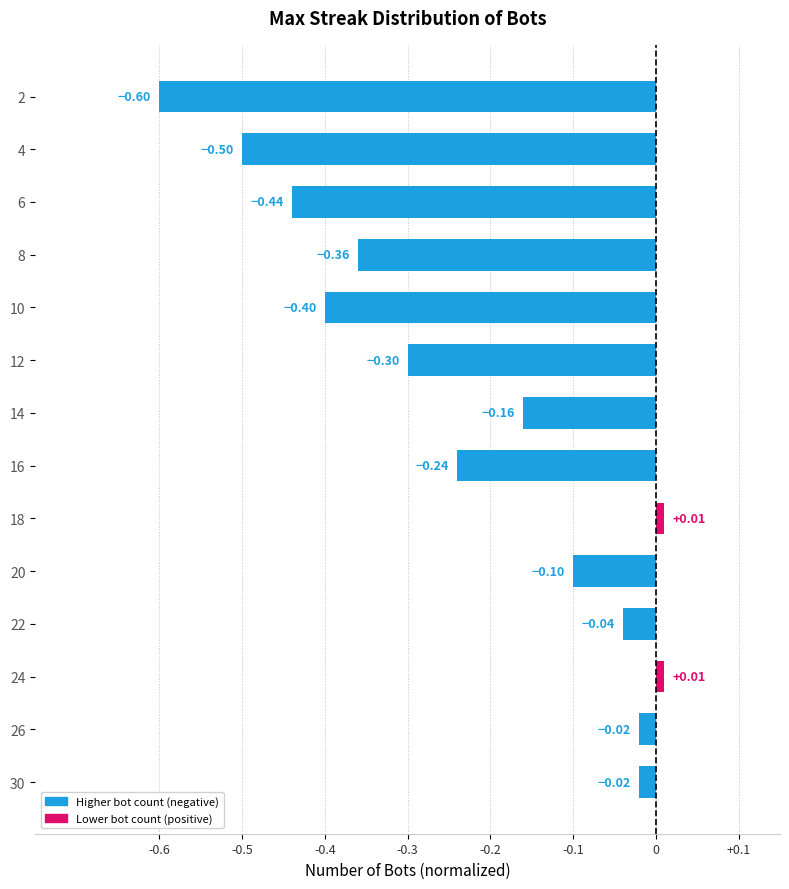

What is the difference between the maximum and minimum values?

0.6